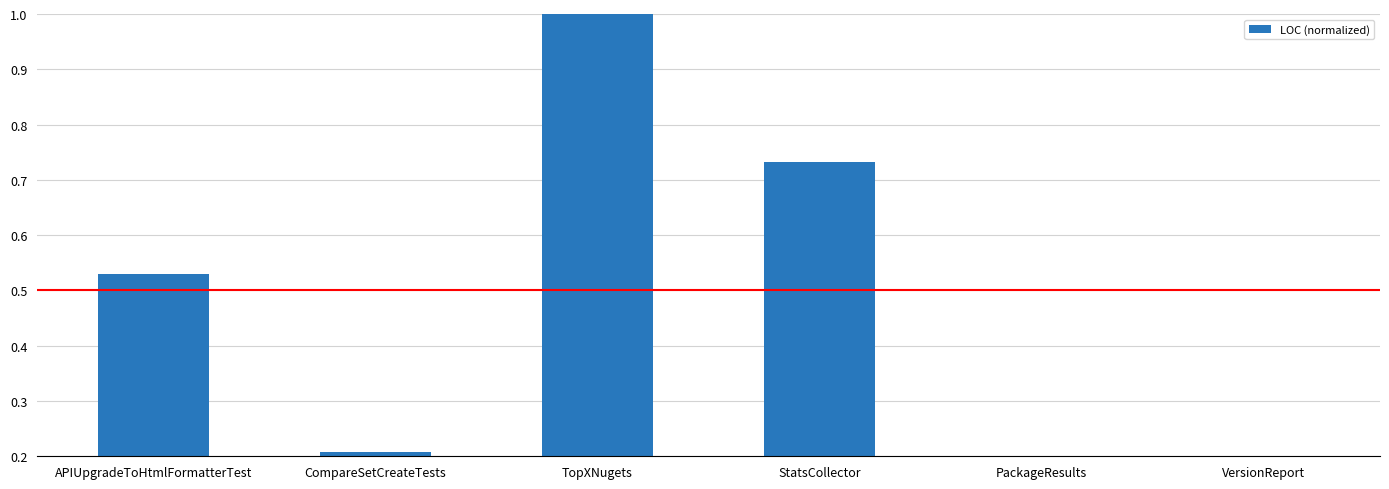

Rank the categories by value from lowest to highest.

PackageResults, VersionReport, CompareSetCreateTests, APIUpgradeToHtmlFormatterTest, StatsCollector, TopXNugets